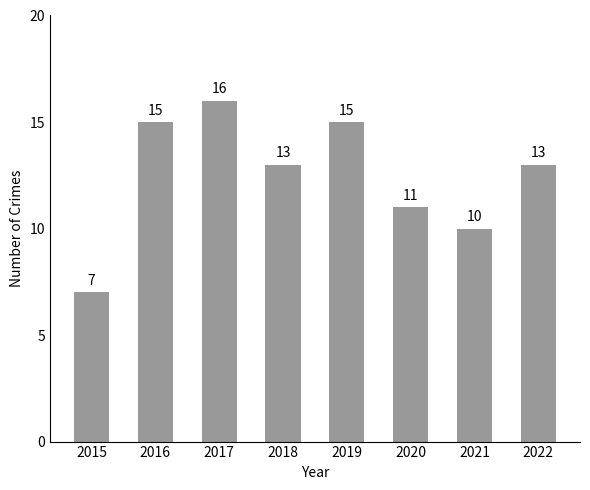

Does the chart contain any negative values?

No